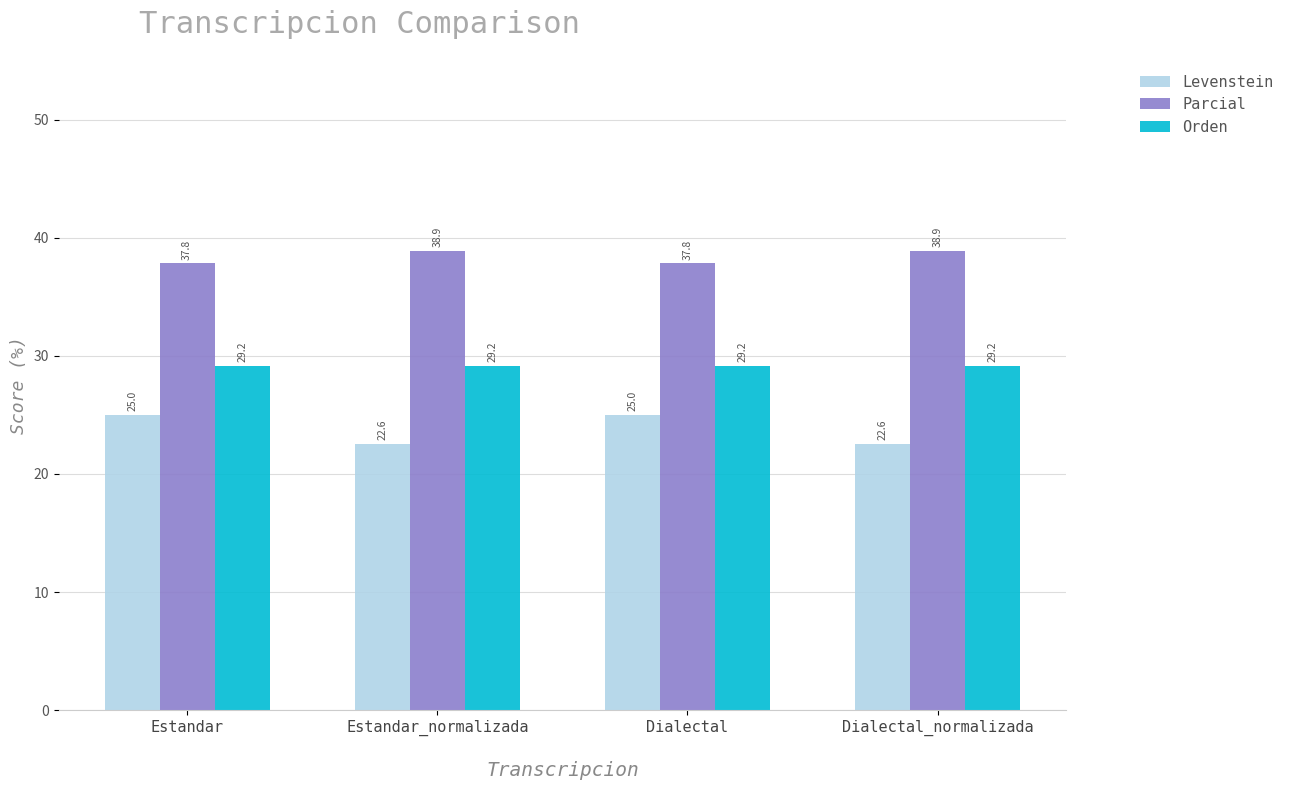

Are the bars horizontal?

No